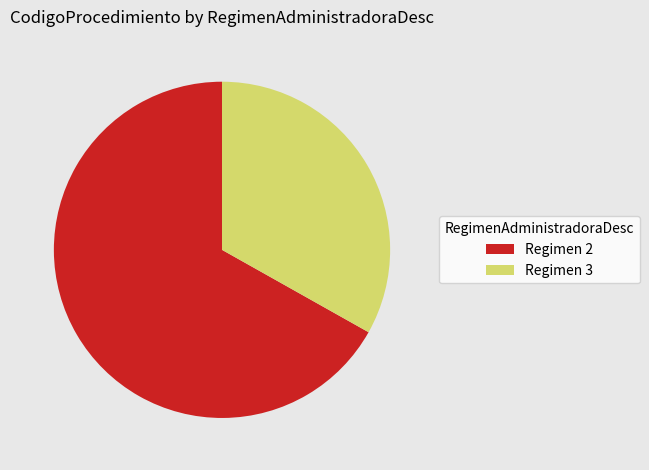

Rank the categories by value from lowest to highest.

Regimen 3, Regimen 2